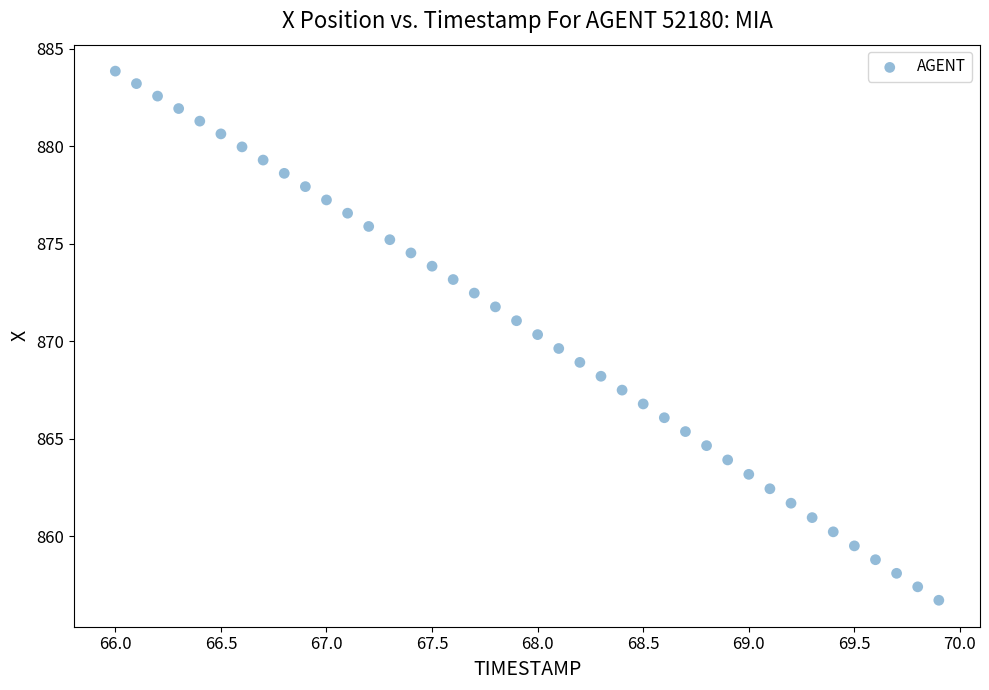

What is the range of X values (max minus min)?

3.9